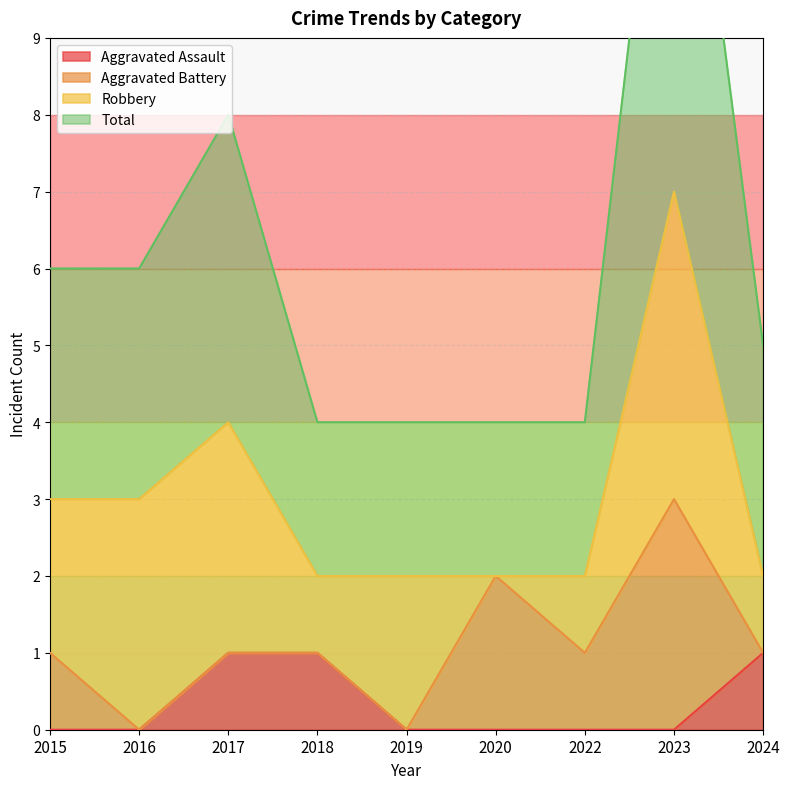

Is it true that Aggravated Assault equals 0 at 2020?

True